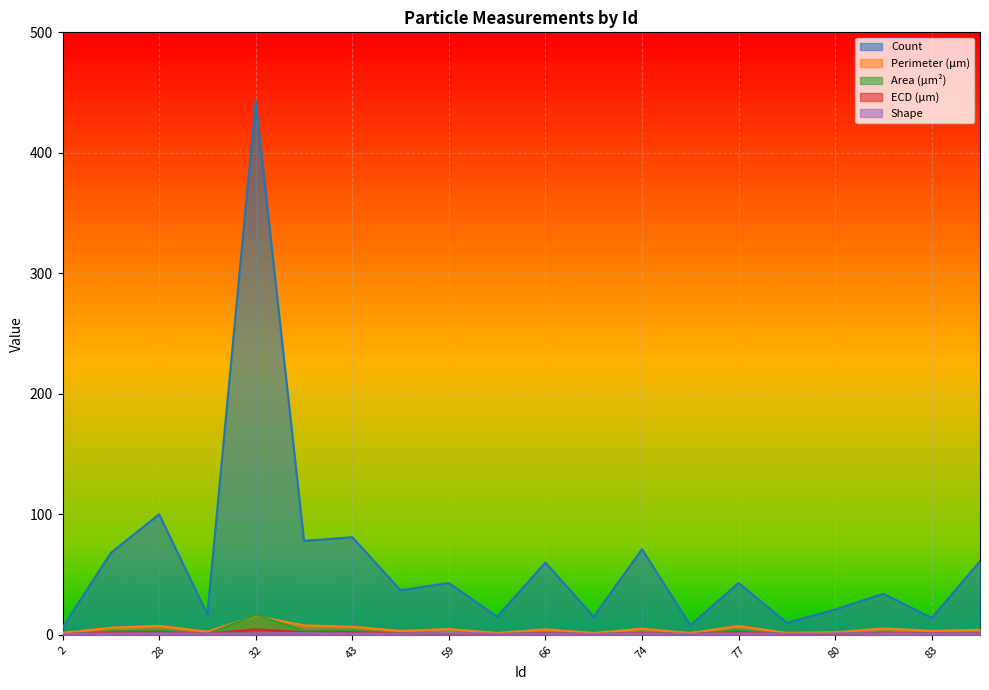

At which category does Shape reach its first local peak?

28